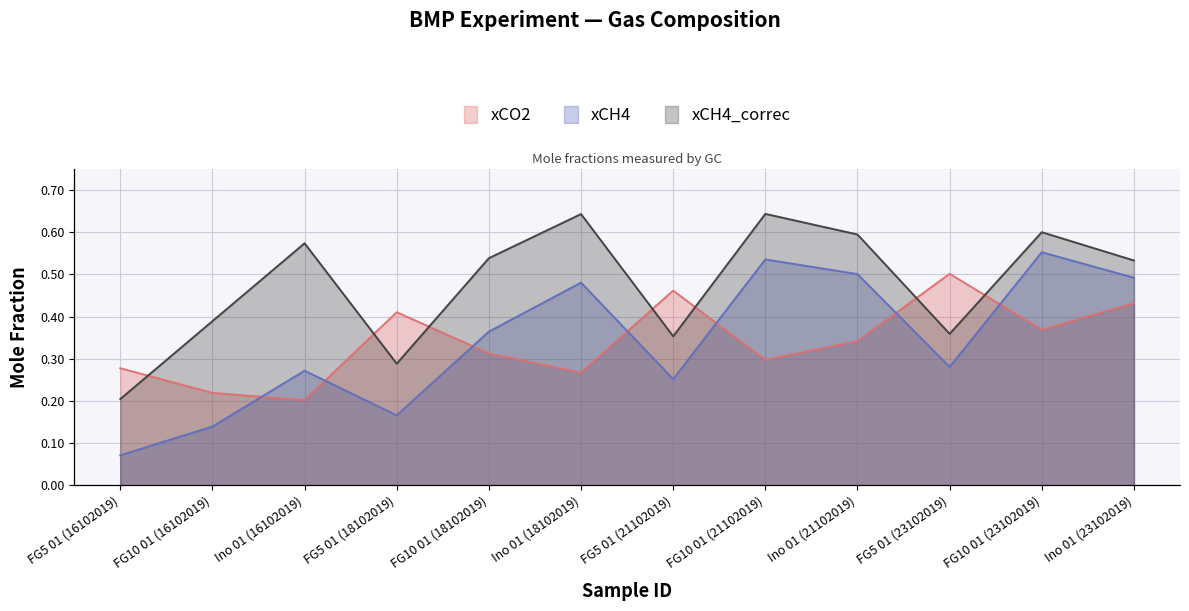

At which category is the sum across all series the highest?

FG10 01 (23102019)